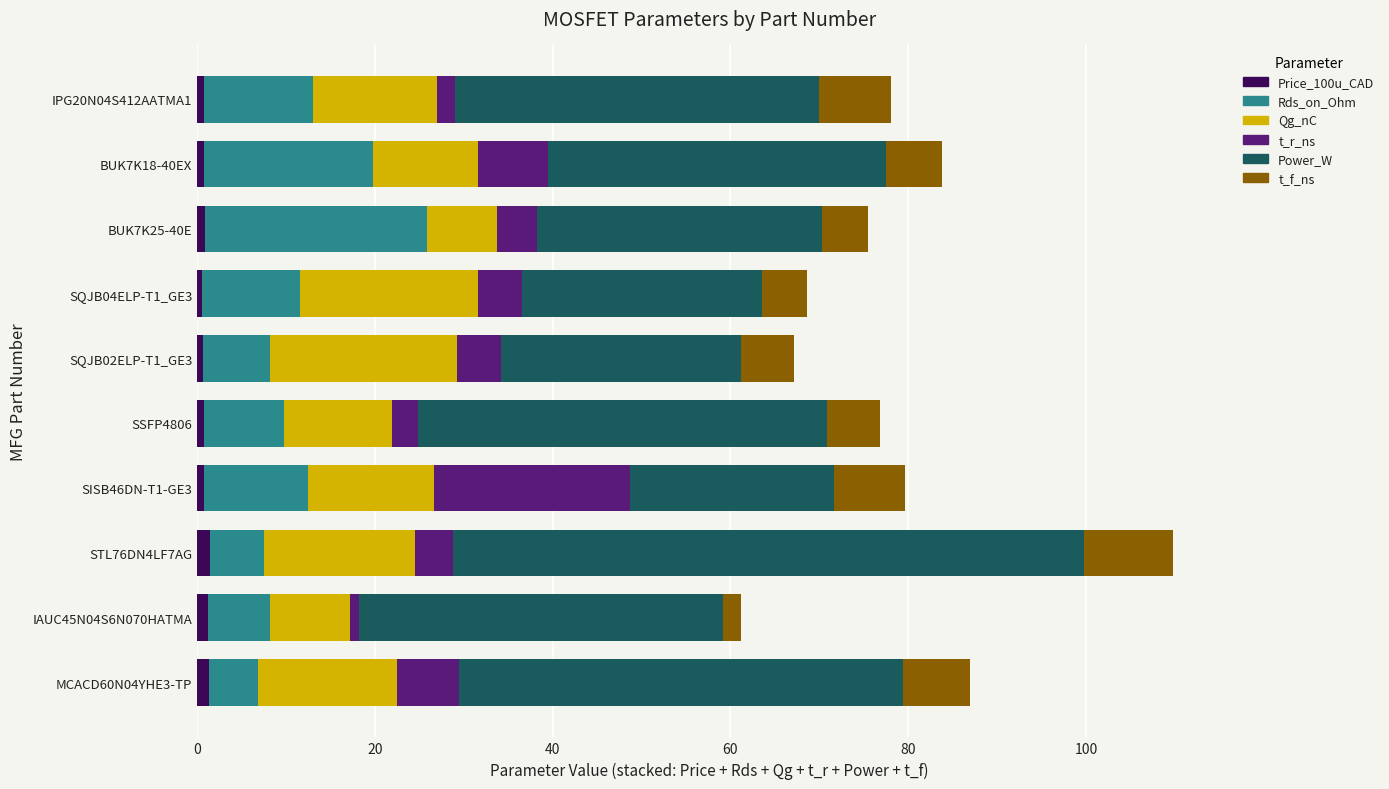

At which category is the sum across all series the highest?

STL76DN4LF7AG